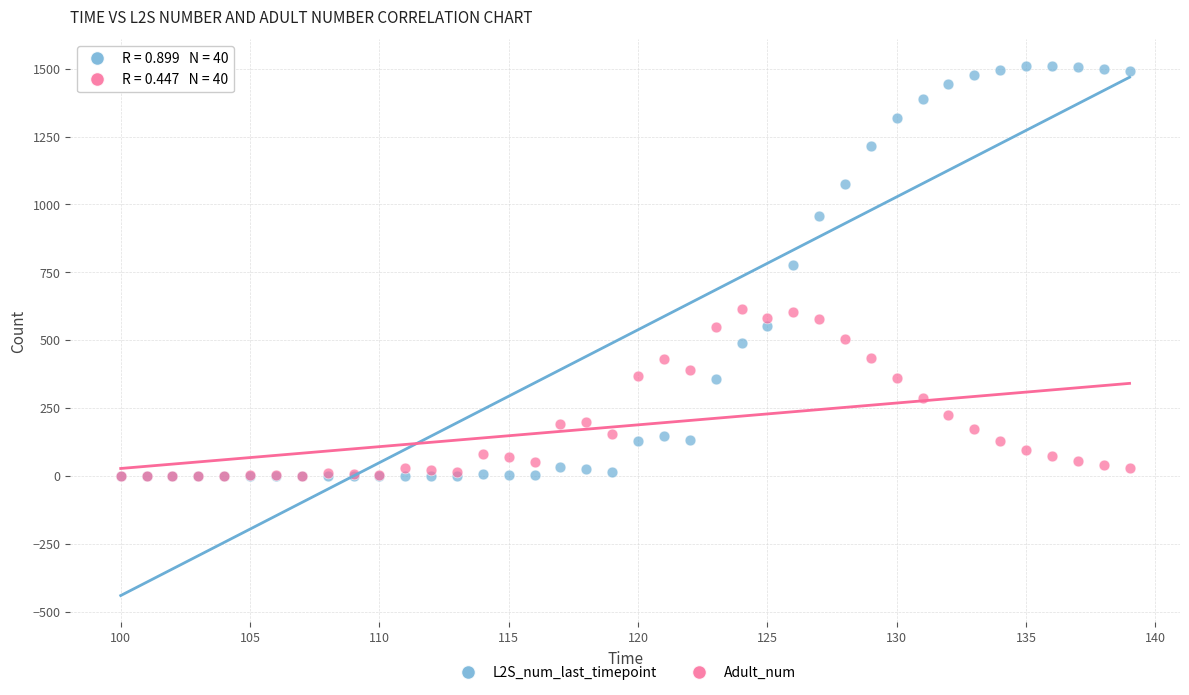

Across all series, what Y value is closest to 754?

777.5